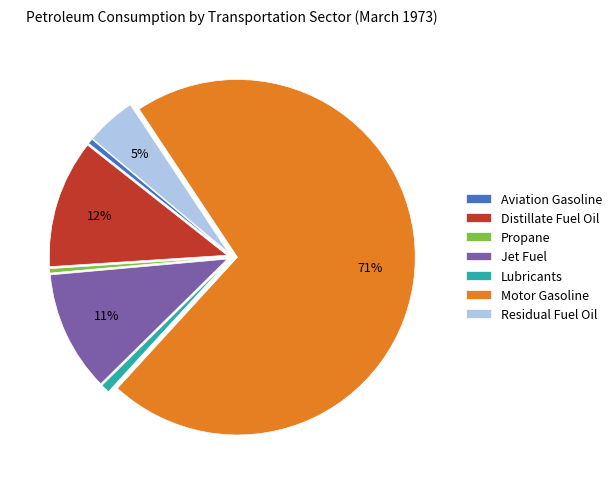

Is there any slice that represents more than half of the pie?

Yes